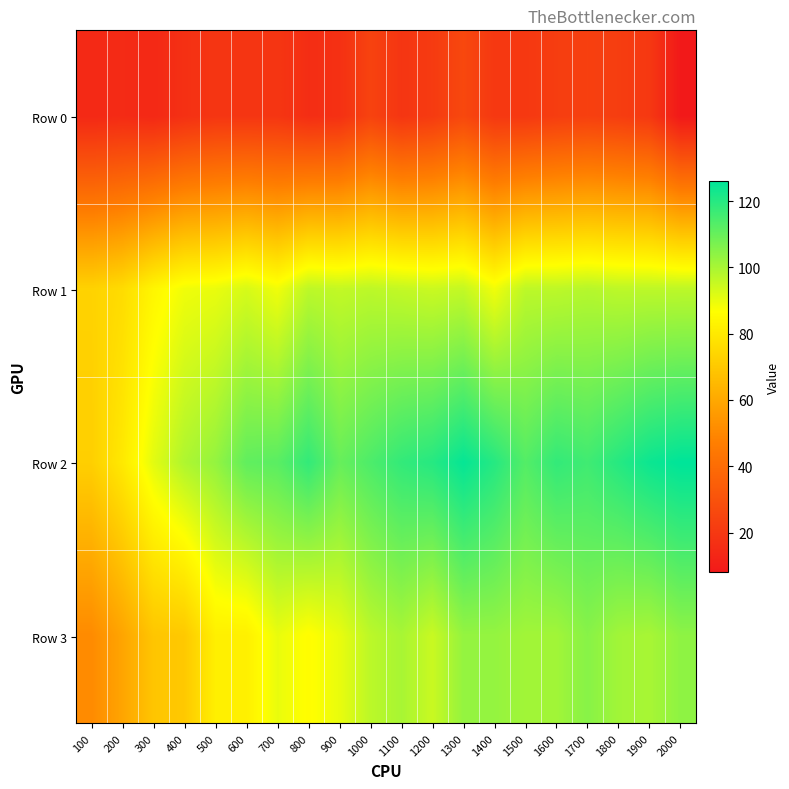

Reading right to left, what are all the values shown in this chart?

Row 0: 2000=8	1900=20	1800=22	1700=23	1600=22	1500=20	1400=20	1300=26	1200=21	1100=19	1000=24	900=17	800=16	700=19	600=19	500=19	400=17	300=14	200=15	100=14
Row 1: 2000=97	1900=97	1800=97	1700=98	1600=97	1500=97	1400=89	1300=96	1200=95	1100=96	1000=97	900=96	800=97	700=89	600=93	500=90	400=89	300=84	200=76	100=73
Row 2: 2000=126	1900=124	1800=120	1700=116	1600=118	1500=113	1400=120	1300=125	1200=120	1100=118	1000=114	900=110	800=118	700=112	600=111	500=103	400=99	300=91	200=80	100=72
Row 3: 2000=104	1900=100	1800=101	1700=105	1600=101	1500=101	1400=103	1300=103	1200=95	1100=100	1000=97	900=90	800=86	700=90	600=82	500=82	400=70	300=69	200=59	100=51